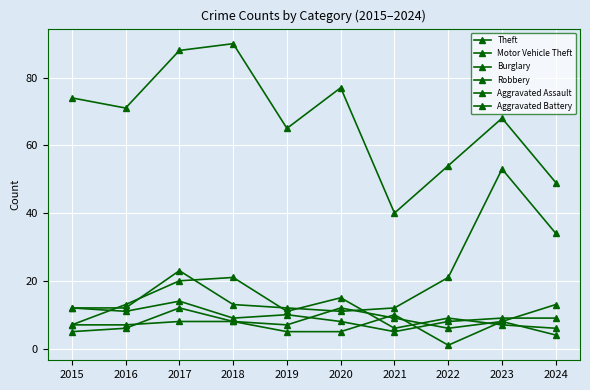

How many lines are shown in the chart?

6